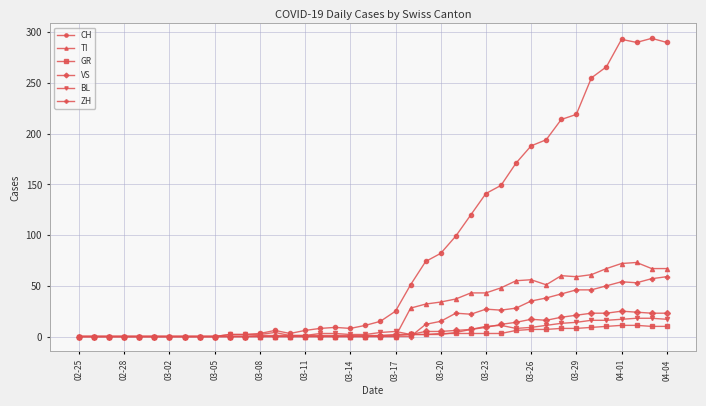

Which series has the largest range (max minus min)?

CH